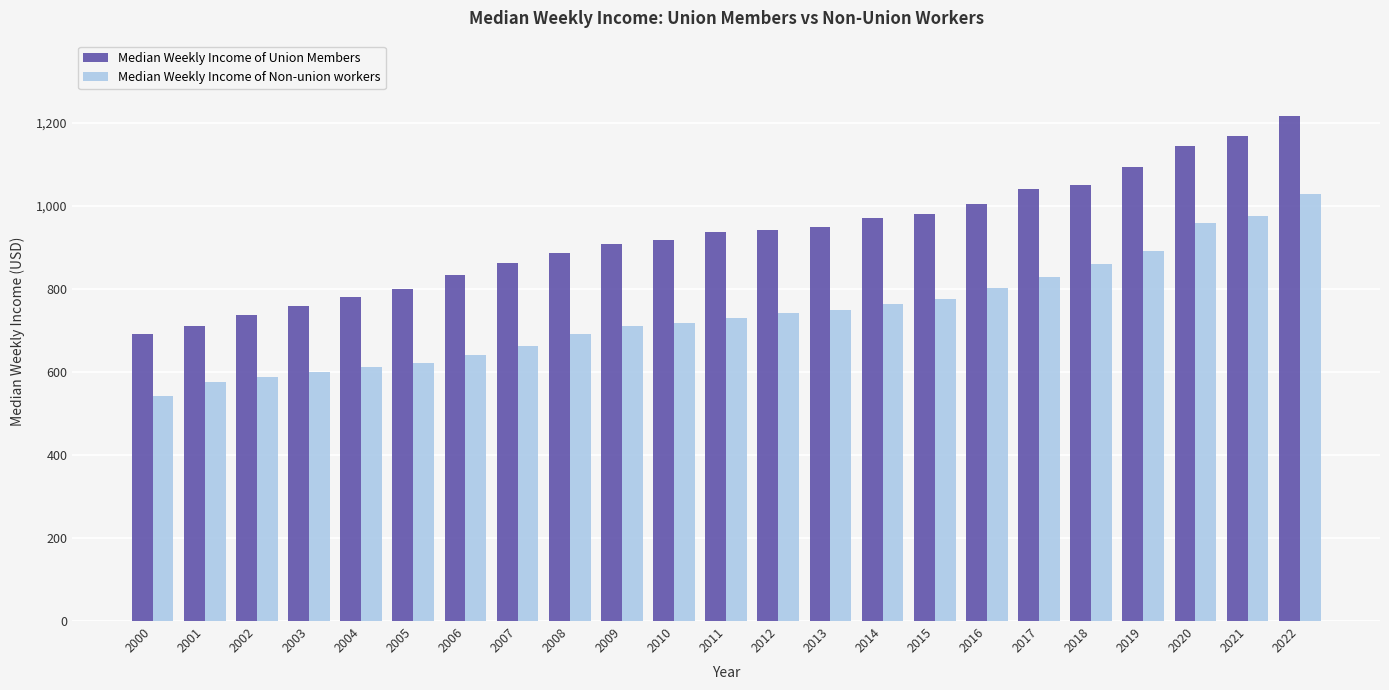

List the series in order of their peak value, lowest first.

Median Weekly Income of Non-union workers, Median Weekly Income of Union Members